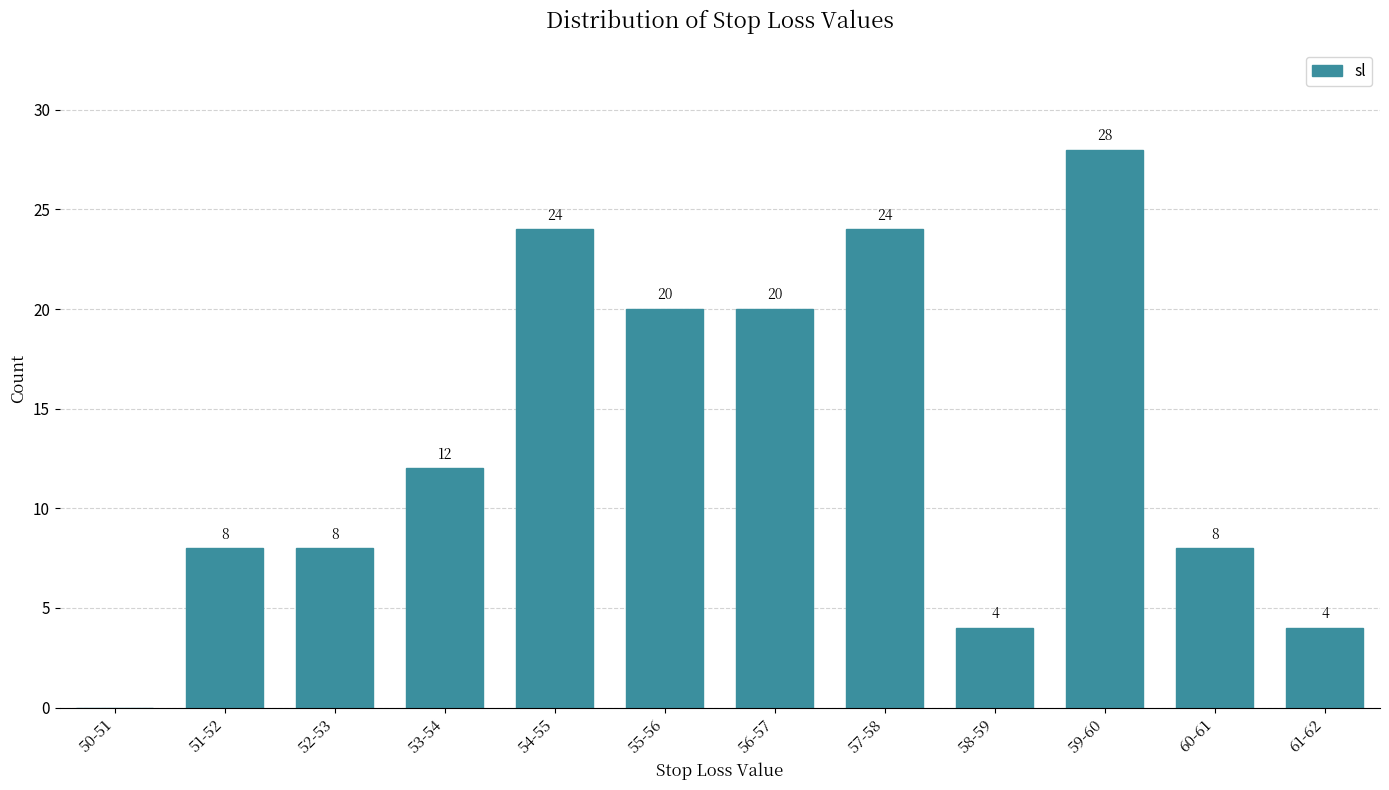

Reading left to right, list all the values displayed in this chart.

50-51=0	51-52=8	52-53=8	53-54=12	54-55=24	55-56=20	56-57=20	57-58=24	58-59=4	59-60=28	60-61=8	61-62=4